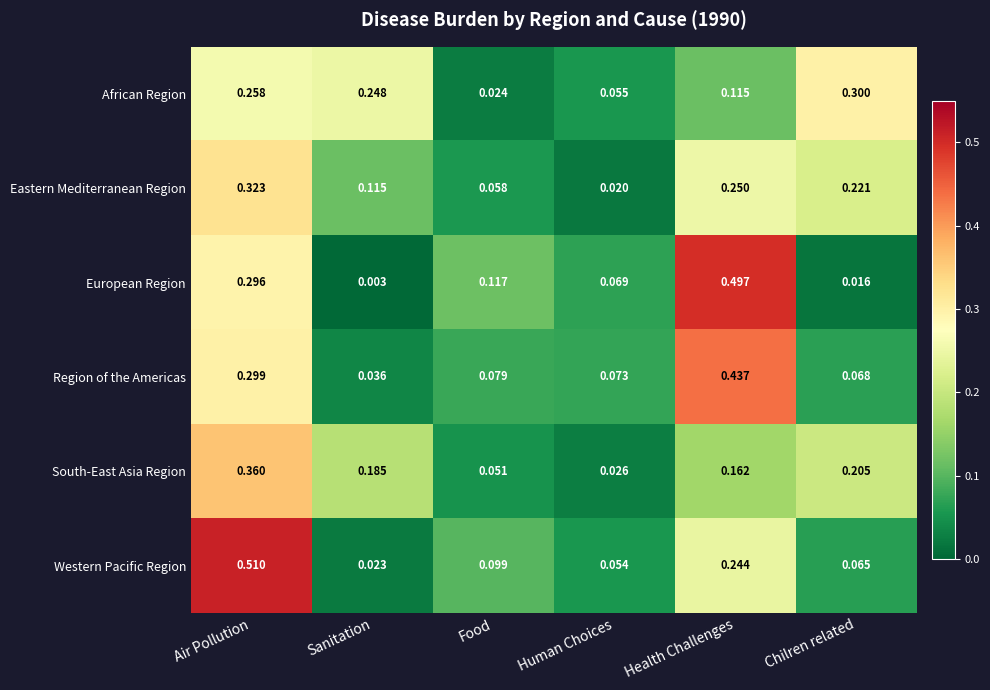

Which series changed the most between Human Choices and Health Challenges?

European Region